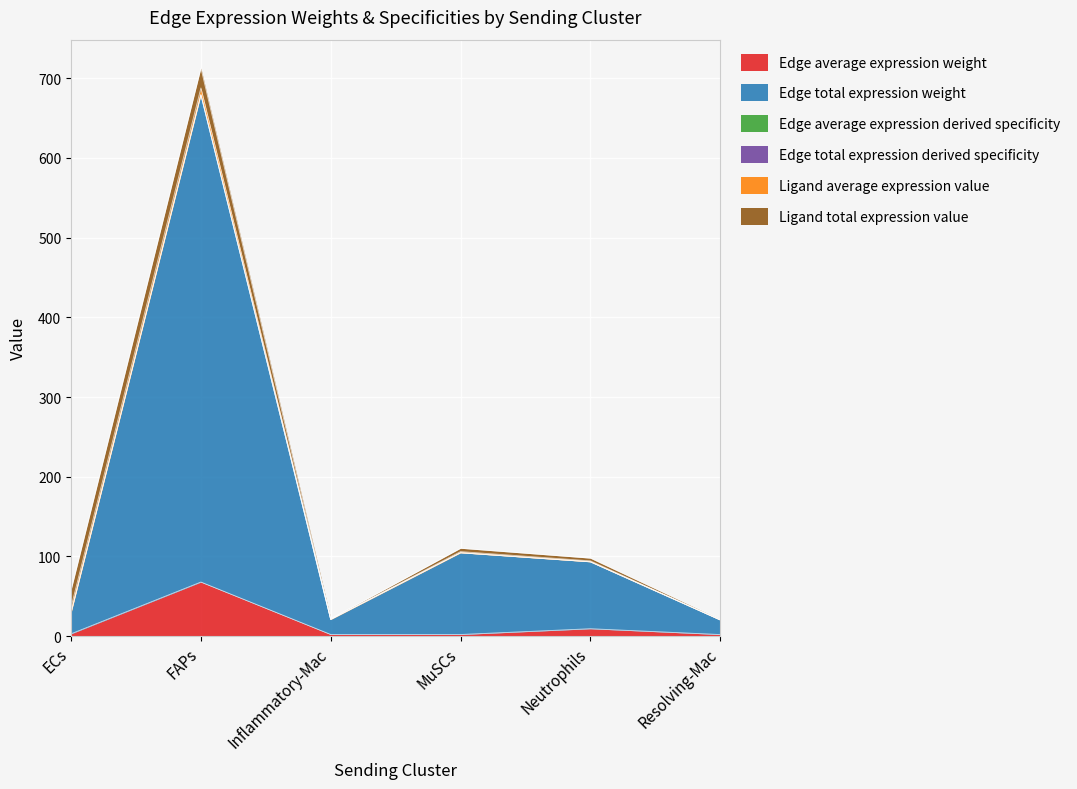

True or false: Edge total expression derived specificity and Edge average expression derived specificity cross at least once.

False